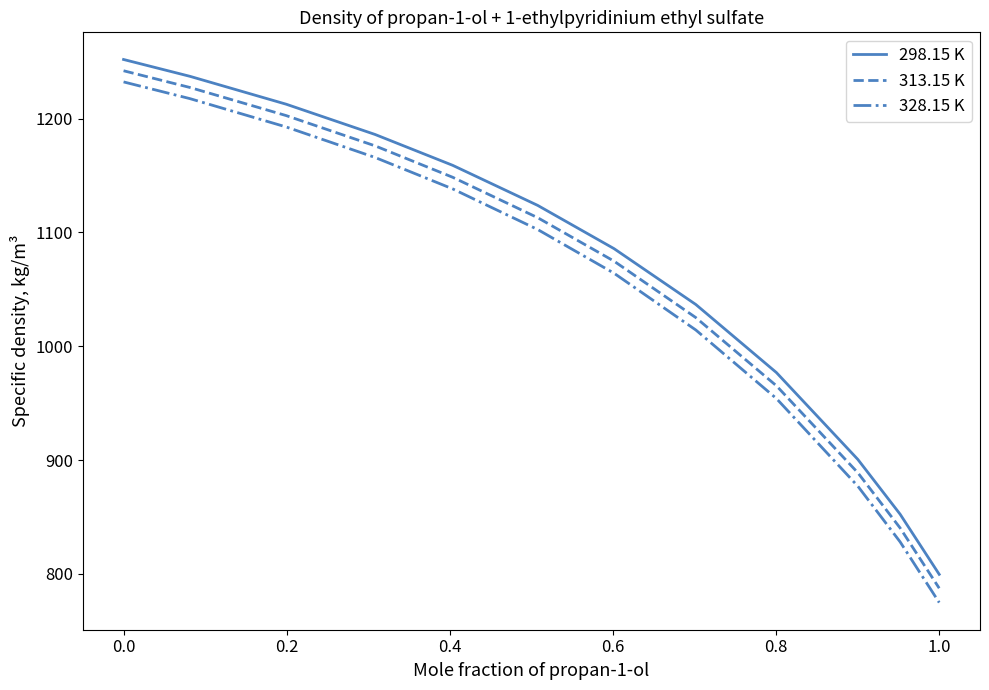

True or false: 313.15 K and 328.15 K cross at least once.

False